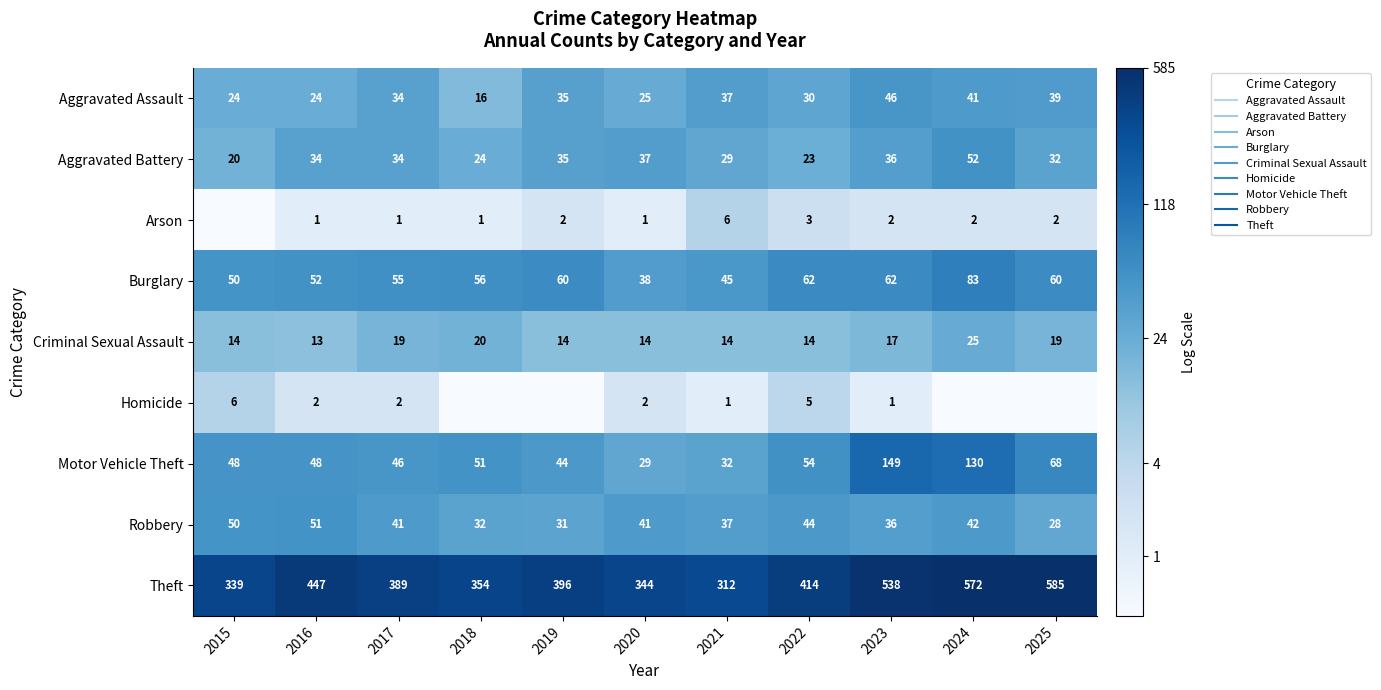

True or false: Robbery has a value of 6.8 at 2015.

False